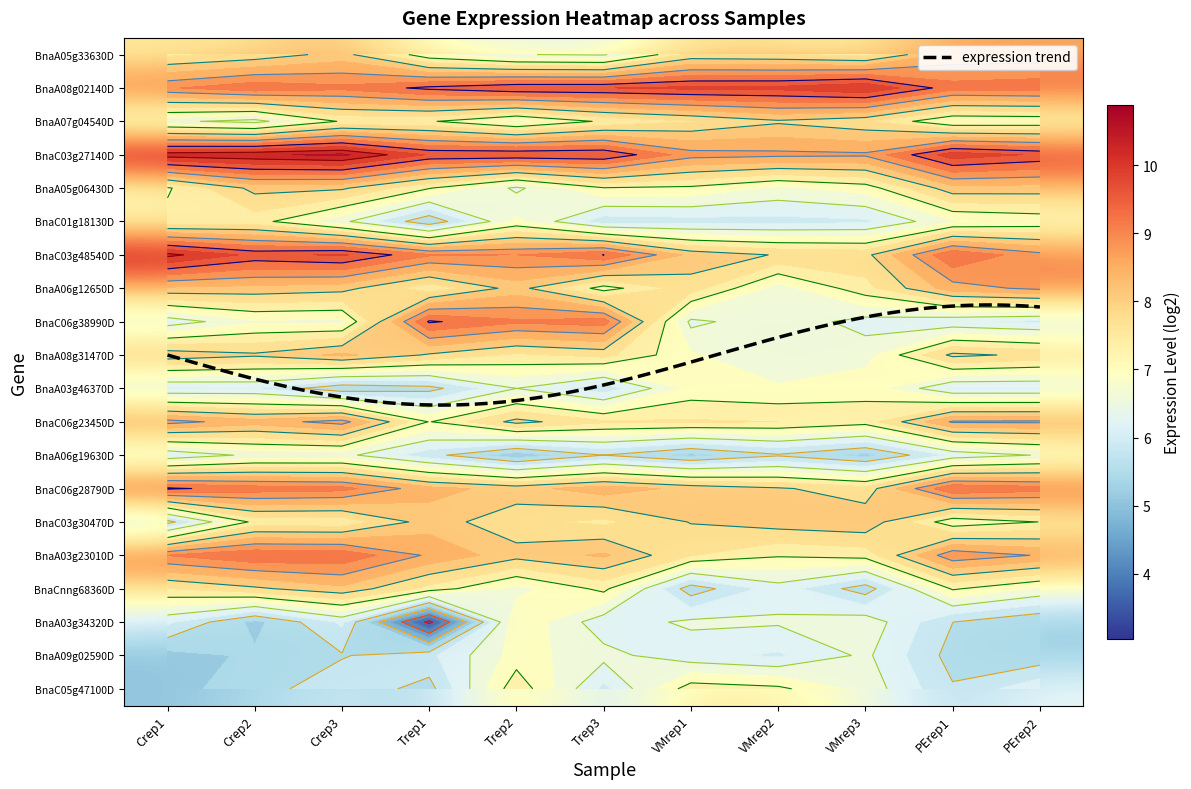

How many data points does each series have?

11